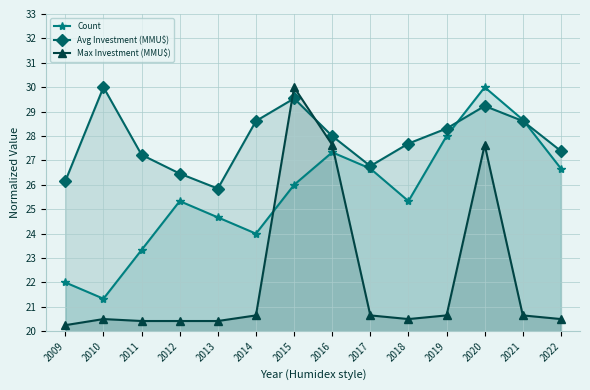

After their last crossing, which series has the higher values: Count or Avg Investment (MMU$)?

Avg Investment (MMU$)